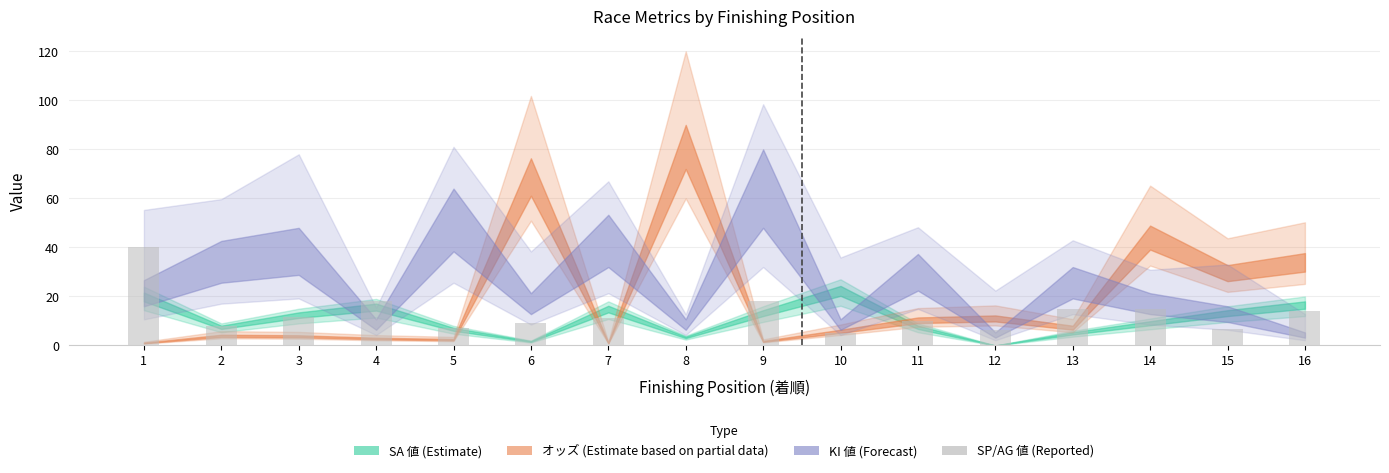

Is it true that the value at 14 is 14.8?

True